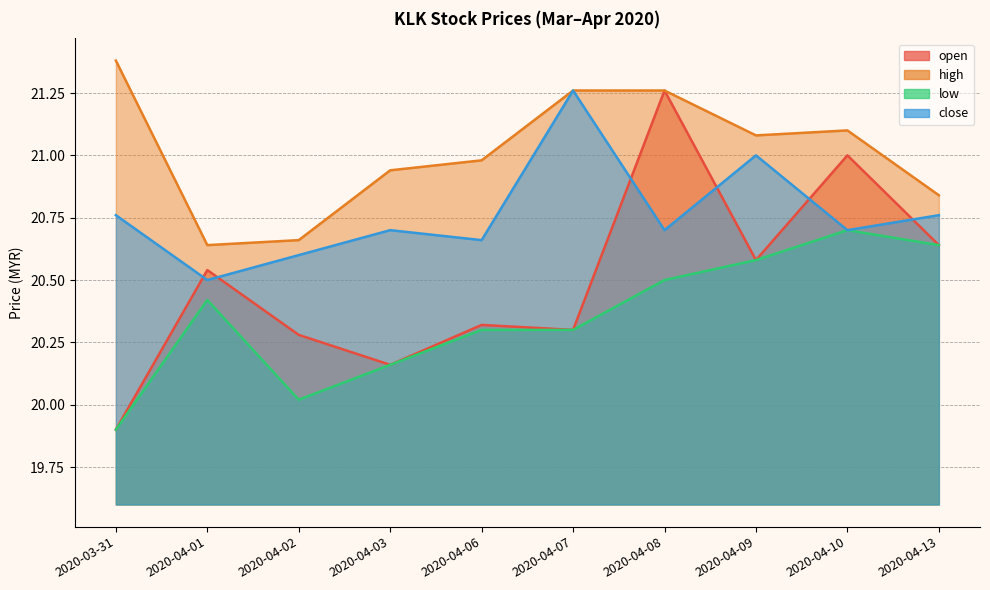

How many lines are shown in the chart?

4